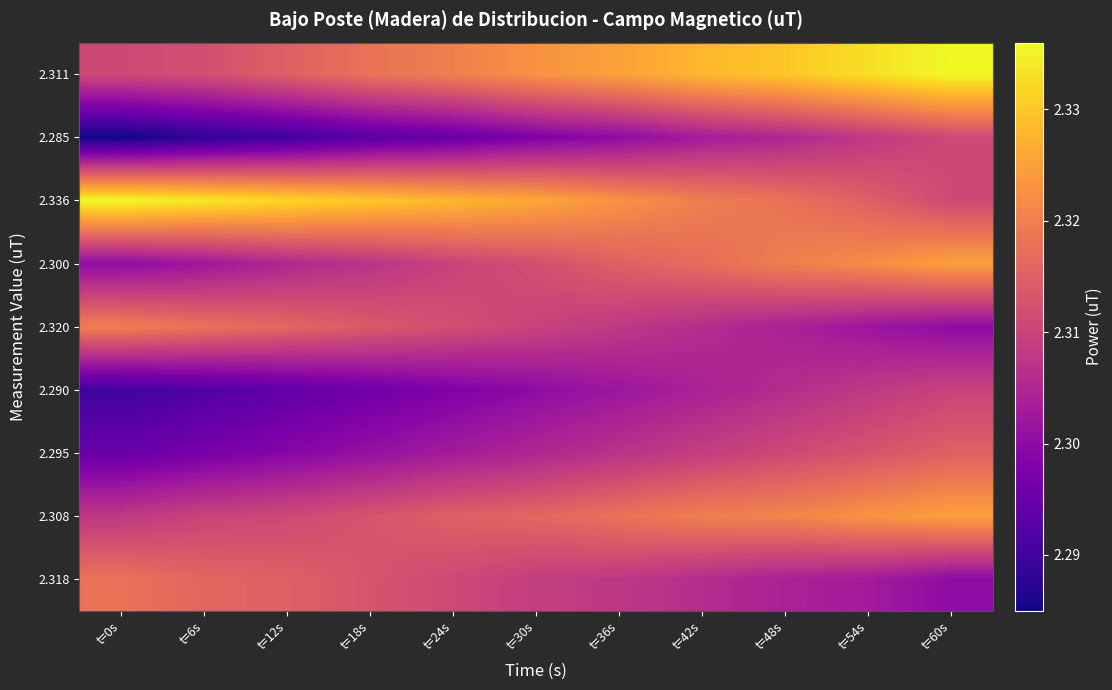

What is the difference between the highest and lowest values at t=0s?

0.1